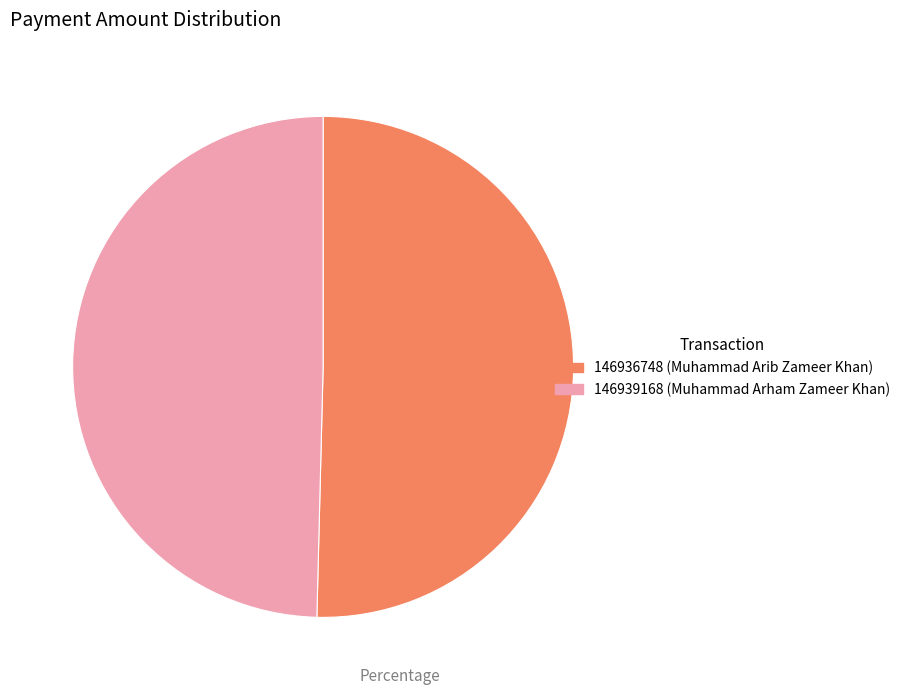

Is it true that 146936748 (Muhammad Arib Zameer Khan) is 50% of the pie?

True